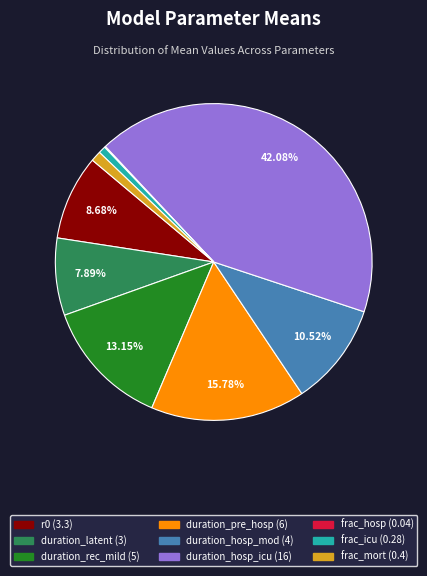

The frac_mort slice represents 11% of the pie. True or false?

False